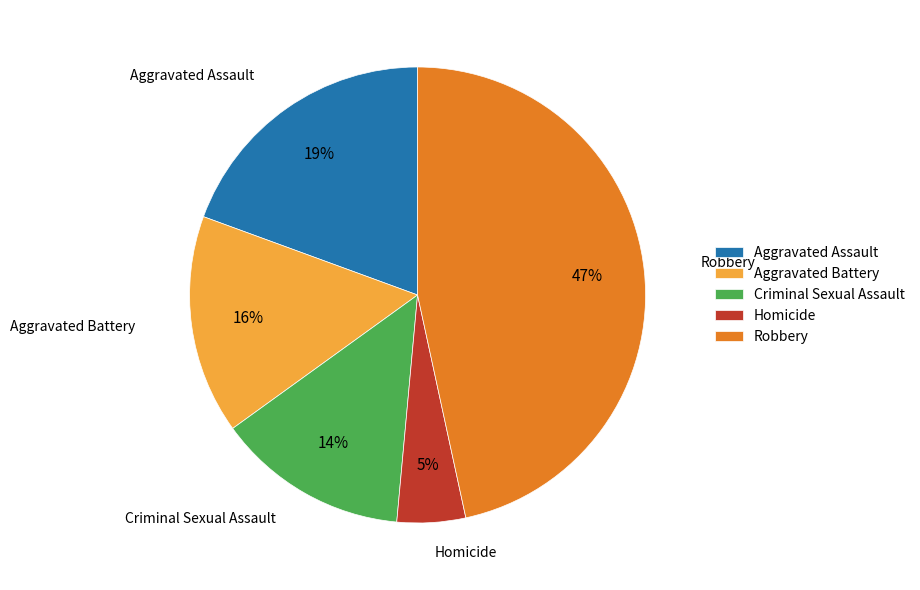

Which has a higher value, Aggravated Battery or Criminal Sexual Assault?

Aggravated Battery